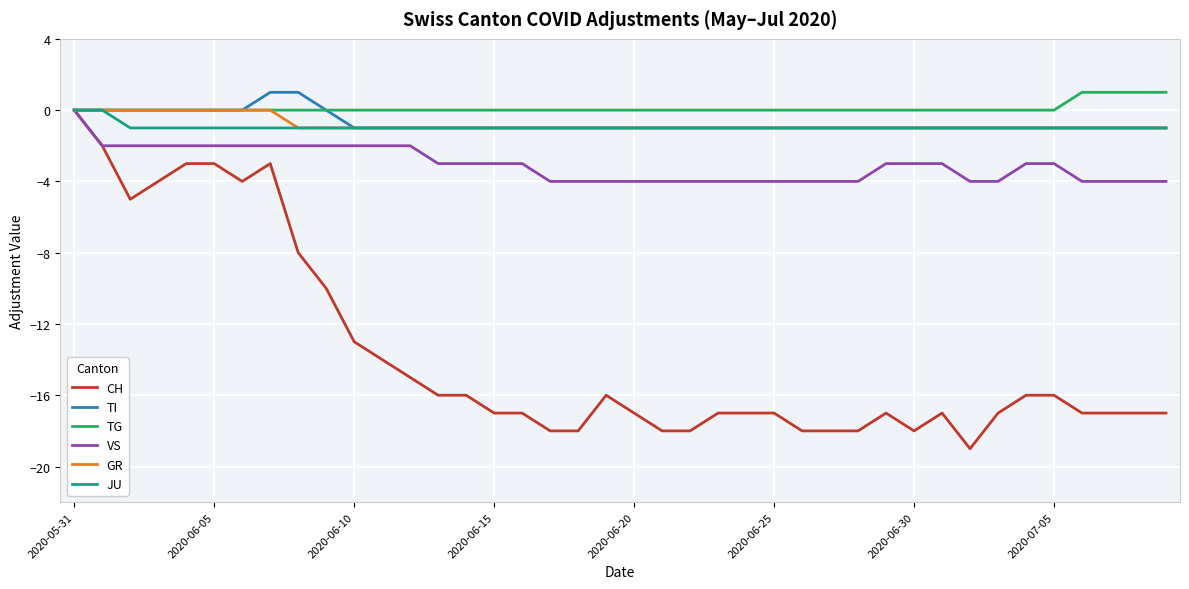

Which series has the largest range (max minus min)?

CH